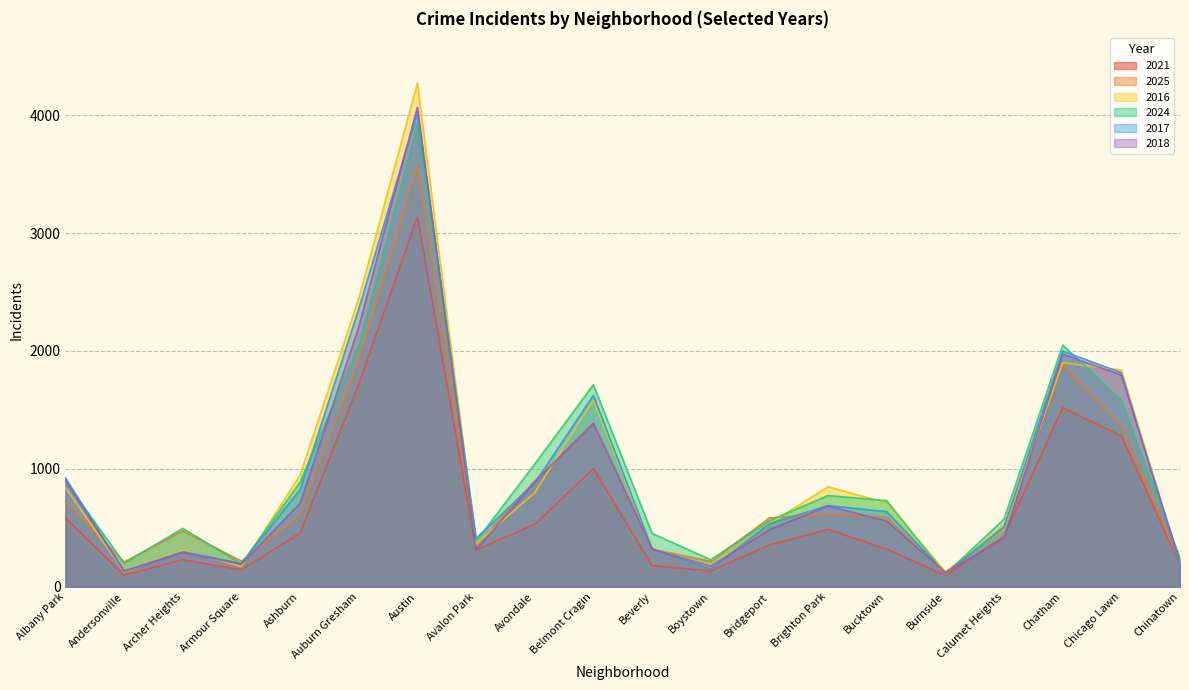

Which series has the largest total across all categories?

2024